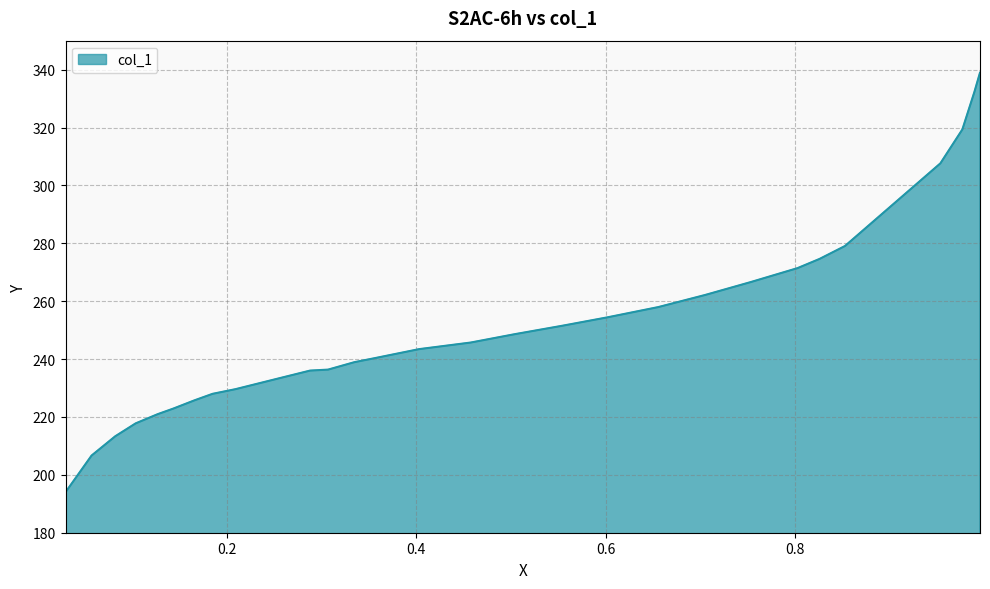

Does the chart display data point markers on the line(s)?

No